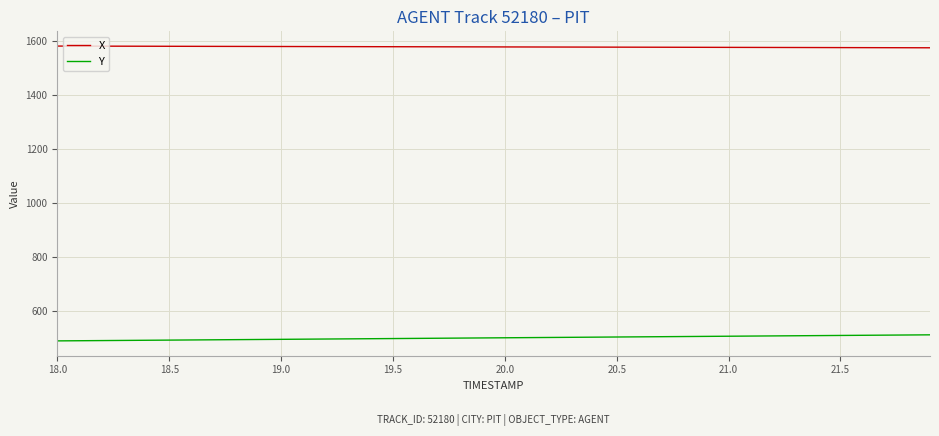

What is the smallest value displayed?

489.0